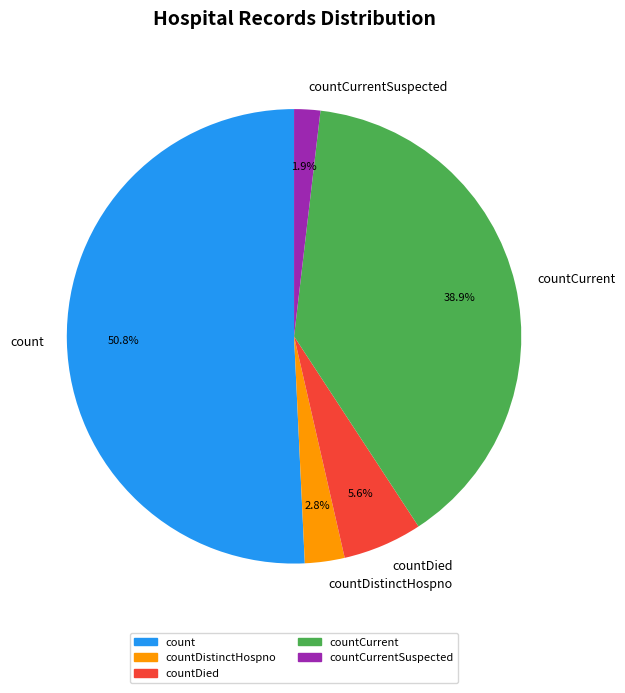

What is the smallest slice in the pie chart?

countCurrentSuspected